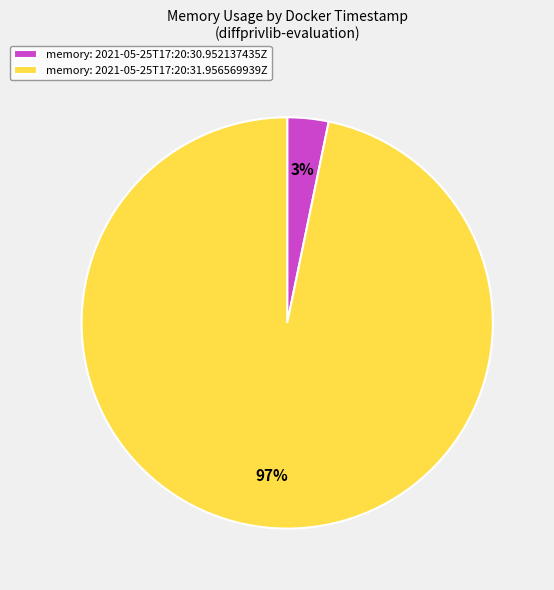

Which category has the biggest portion of the pie?

memory: 2021-05-25T17:20:31.956569939Z